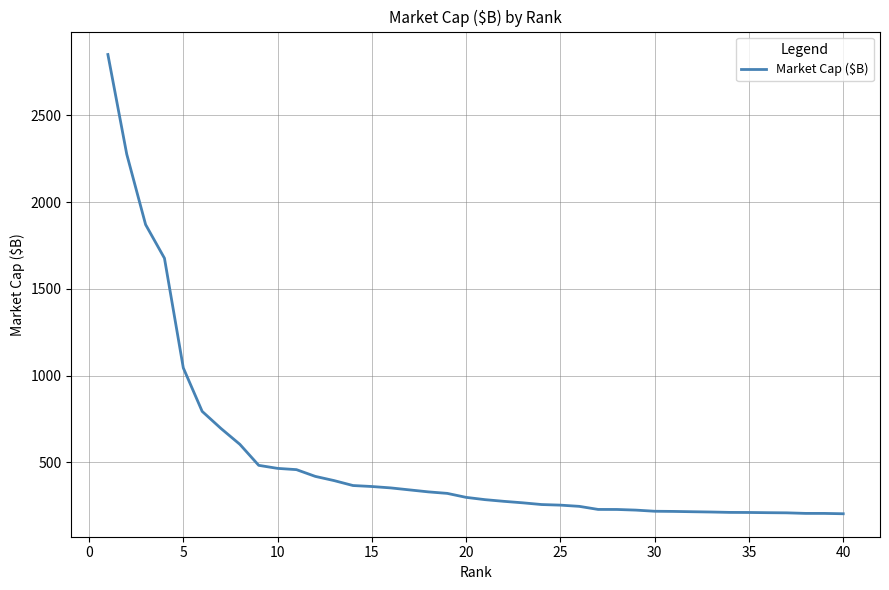

How many values exceed 298?

20